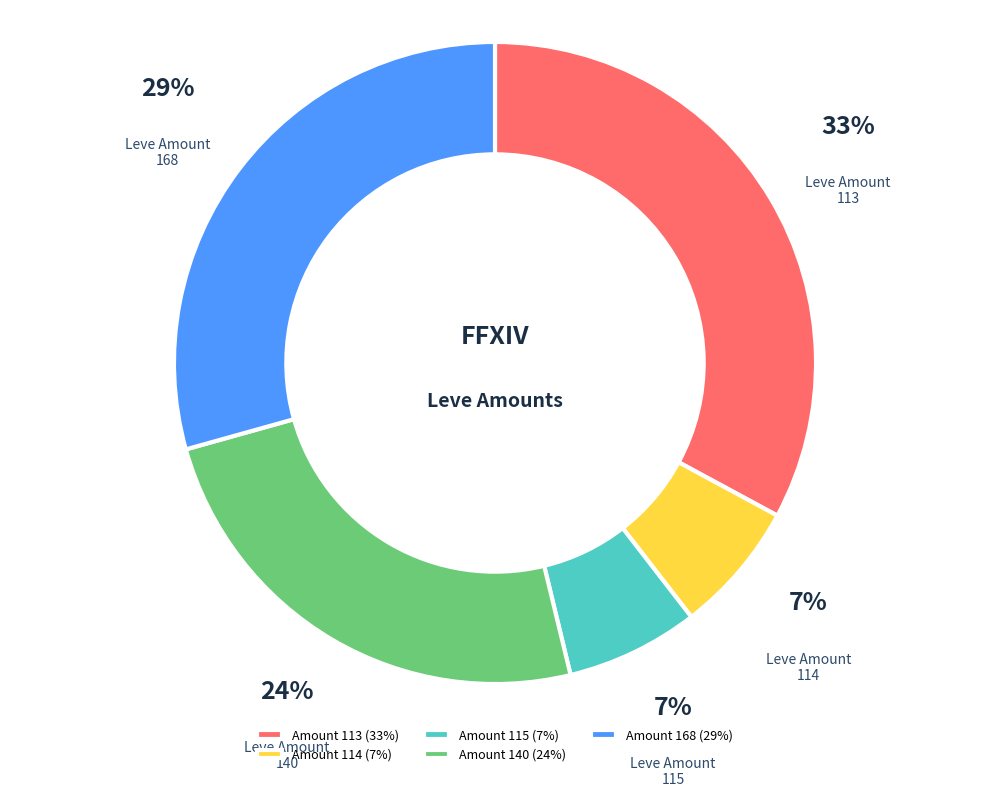

To the nearest percent, what is the difference between the largest and smallest slice percentages?

26%